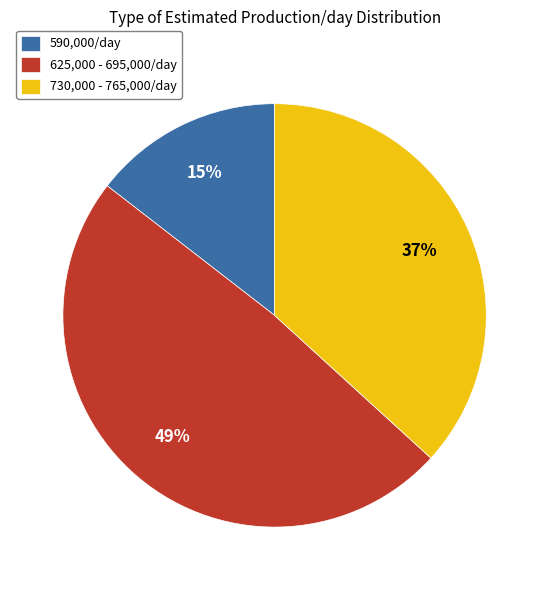

How many slices are in this pie chart?

3